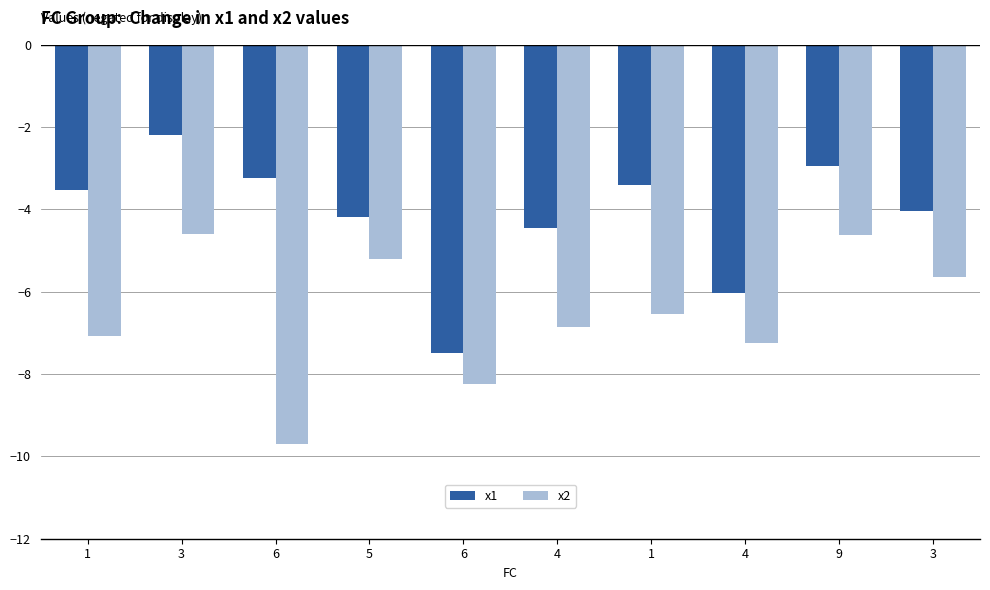

Count the number of data series in this chart.

2